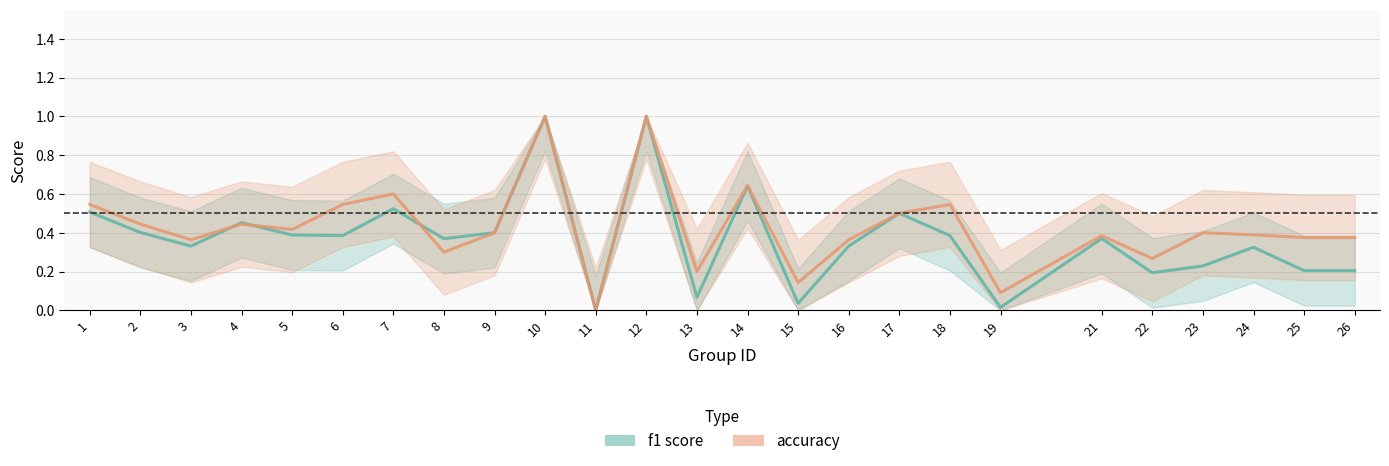

What are all the series names shown in the legend?

f1 score, accuracy